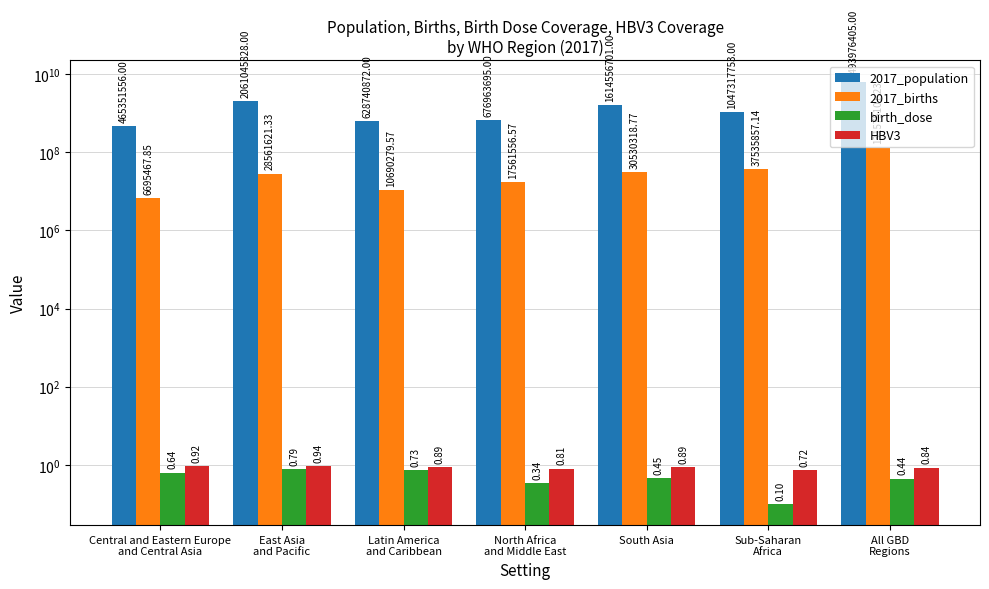

Which series has the largest total across all categories?

2017_population